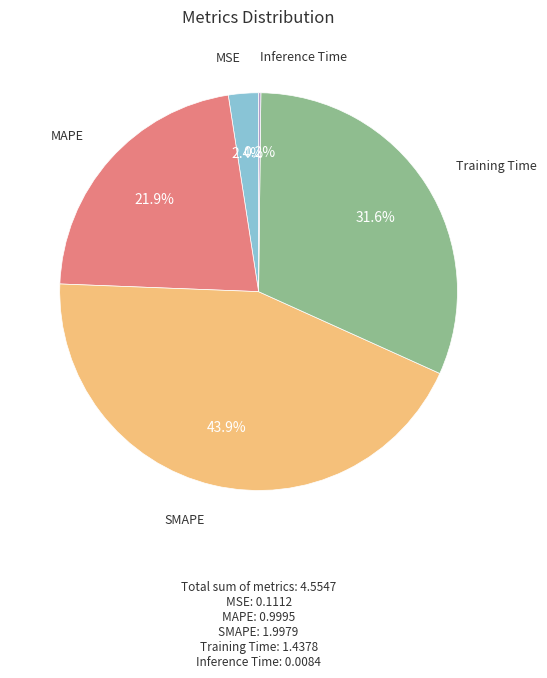

Does any single category account for the majority?

No